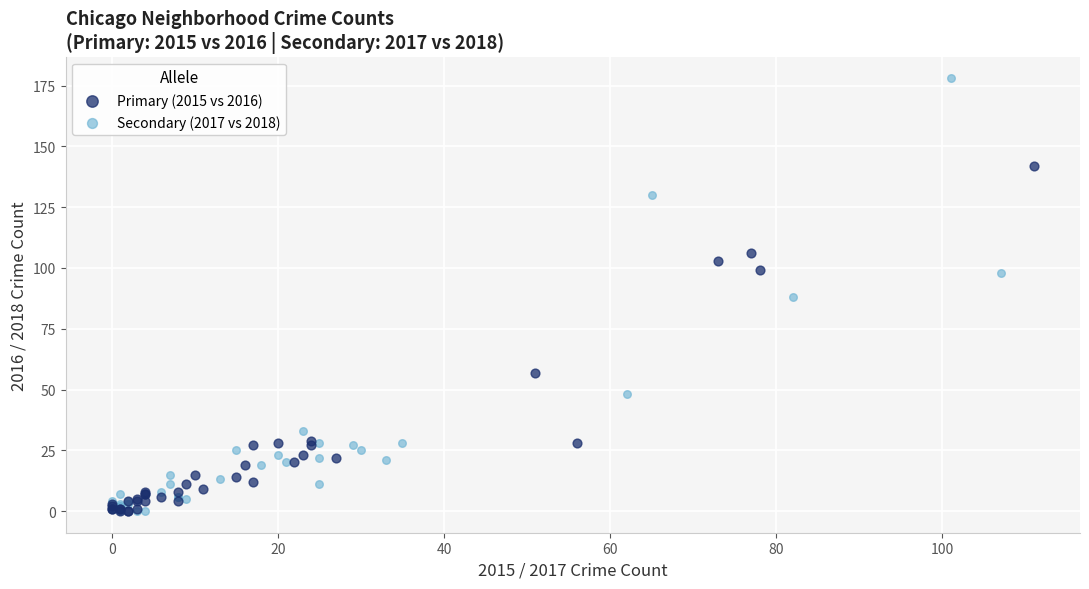

Which series contains the highest Y value?

Secondary (2017 vs 2018)